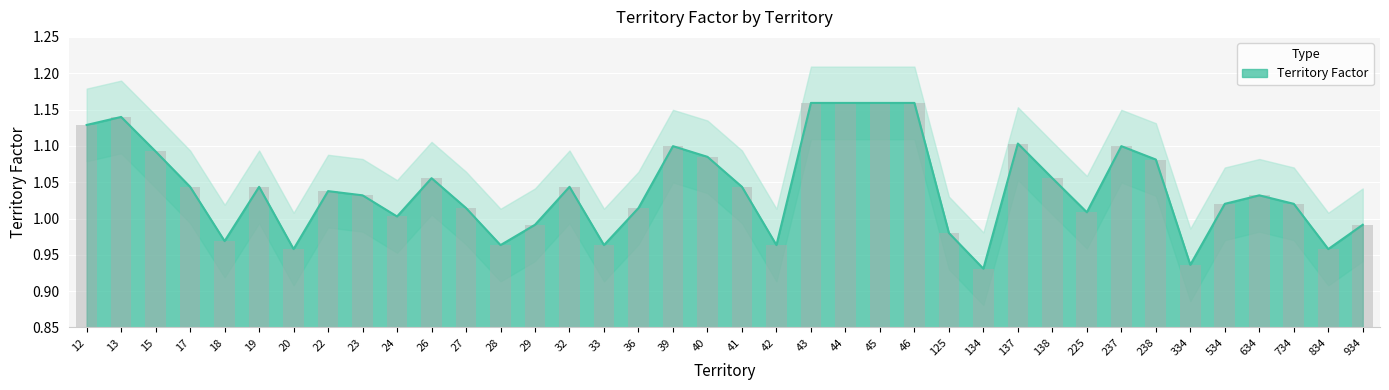

Reading left to right, what are all the values shown in this chart?

12=1.1	13=1.1	15=1.1	17=1.0	18=1.0	19=1.0	20=1.0	22=1.0	23=1.0	24=1.0	26=1.1	27=1.0	28=1.0	29=1.0	32=1.0	33=1.0	36=1.0	39=1.1	40=1.1	41=1.0	42=1.0	43=1.2	44=1.2	45=1.2	46=1.2	125=1.0	134=0.9	137=1.1	138=1.1	225=1.0	237=1.1	238=1.1	334=0.9	534=1.0	634=1.0	734=1.0	834=1.0	934=1.0